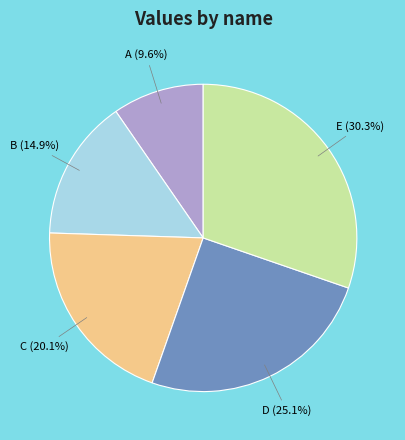

Does any single category account for the majority?

No